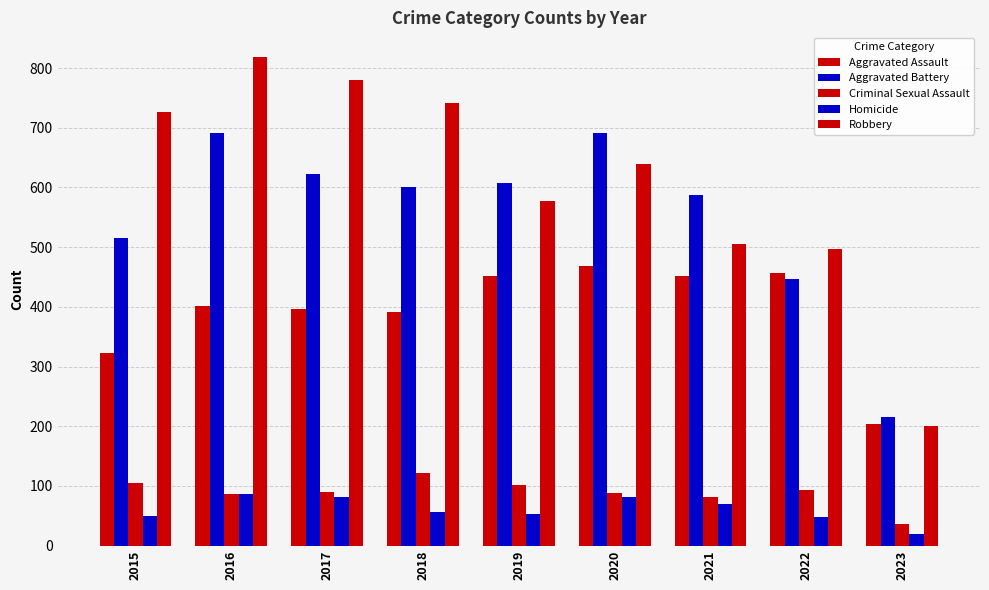

At which label does Robbery reach its minimum?

2023